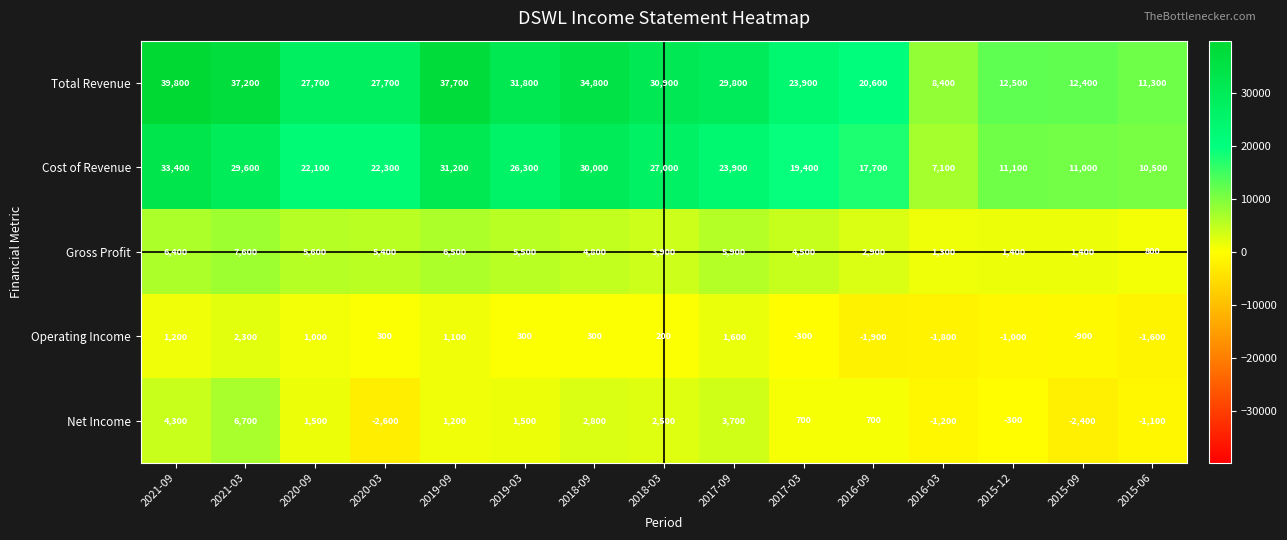

What is the sum of all Net Income values?

18000